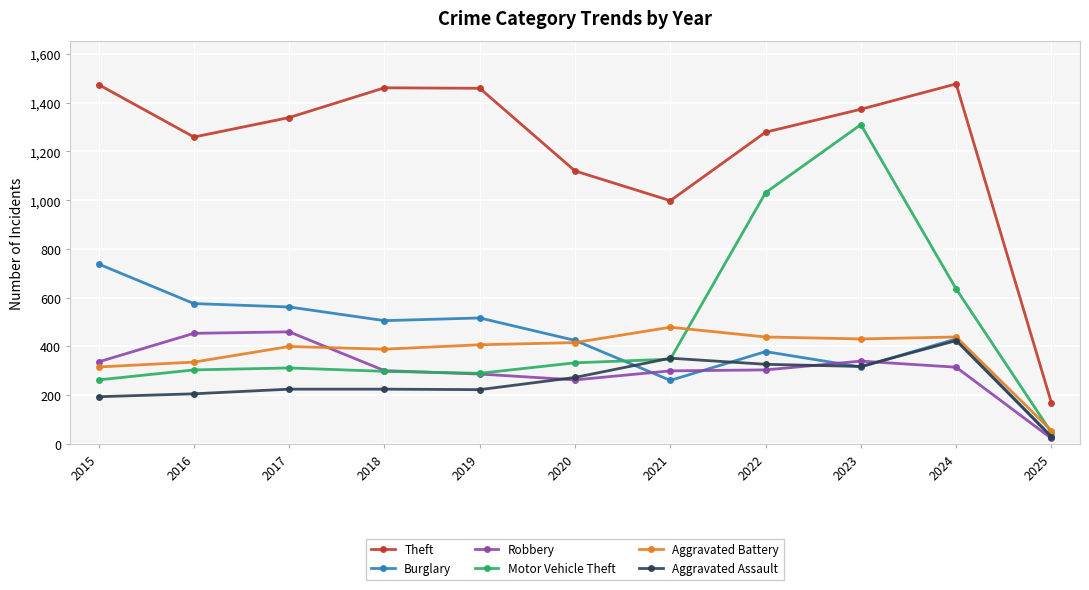

How many lines are shown in the chart?

6